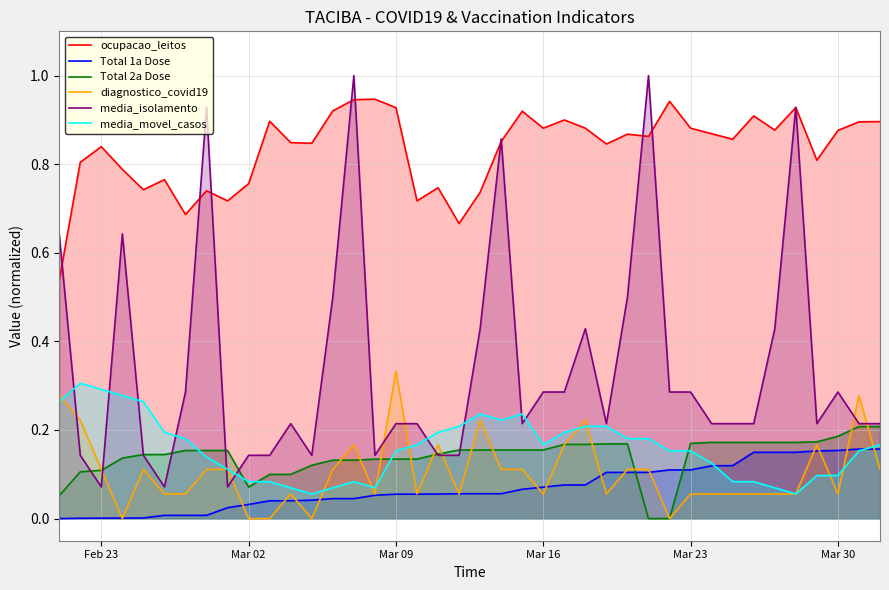

What is the maximum value shown in the chart?

1.0